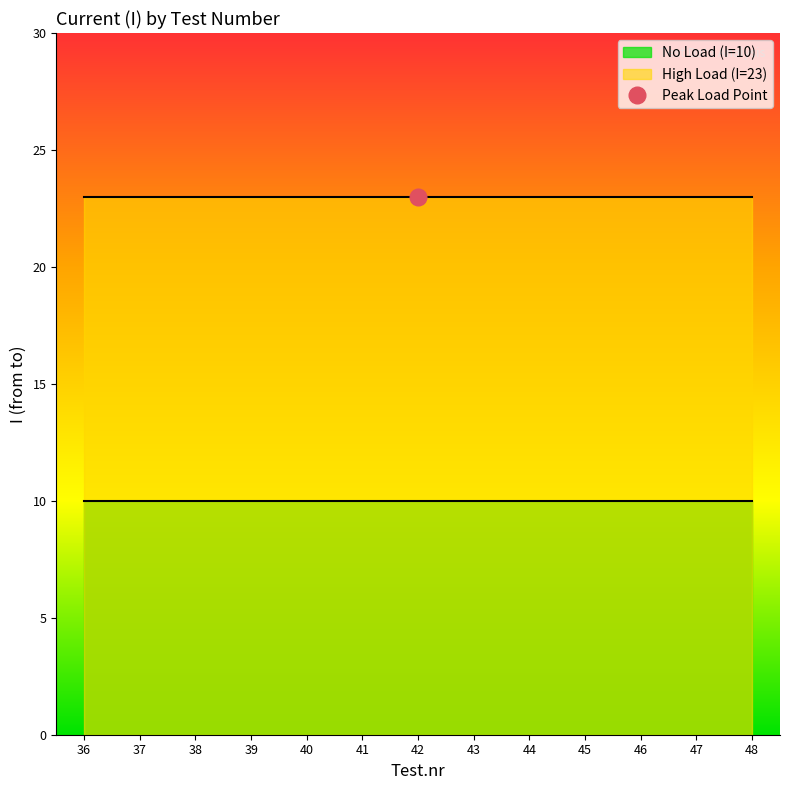

Reading left to right, transcribe all the data shown in this chart.

No Load (I=10): 36=10	37=10	38=10	39=10	40=10	41=10	42=10	43=10	44=10	45=10	46=10	47=10	48=10
High Load (I=23): 36=23	37=23	38=23	39=23	40=23	41=23	42=23	43=23	44=23	45=23	46=23	47=23	48=23